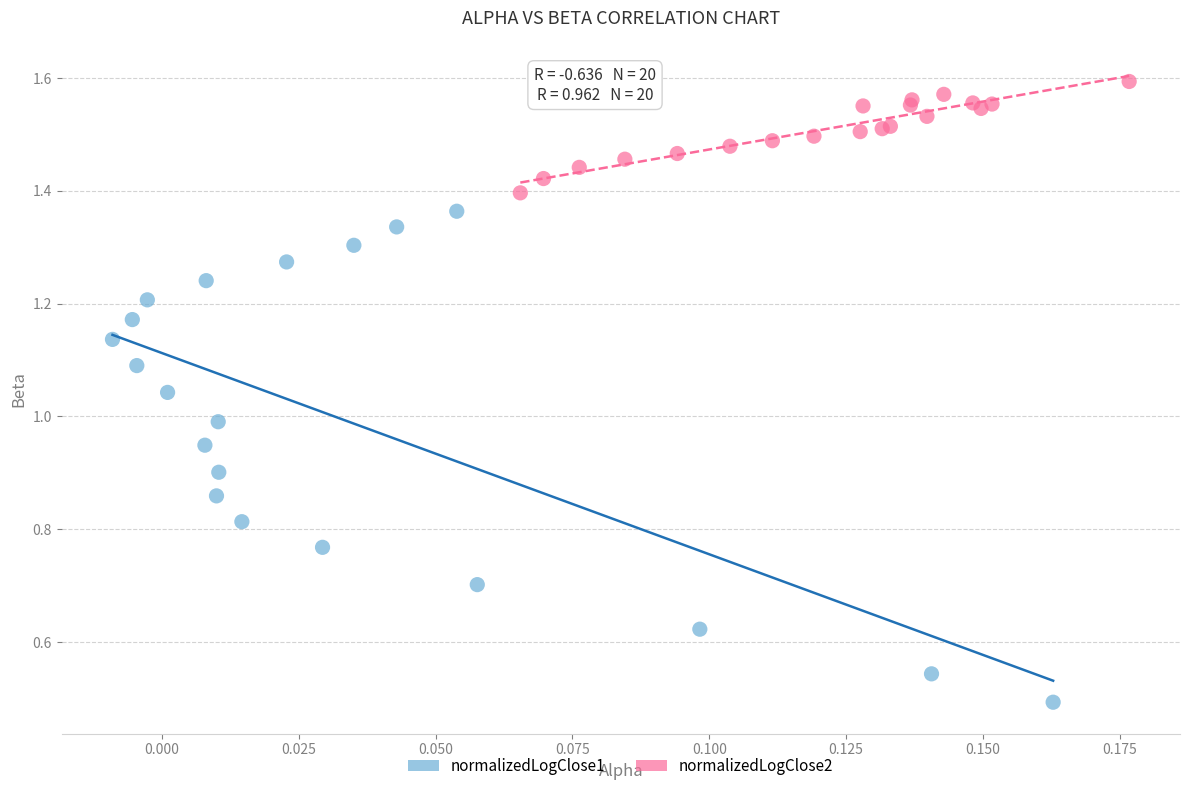

Which series reaches the minimum Y coordinate?

normalizedLogClose1